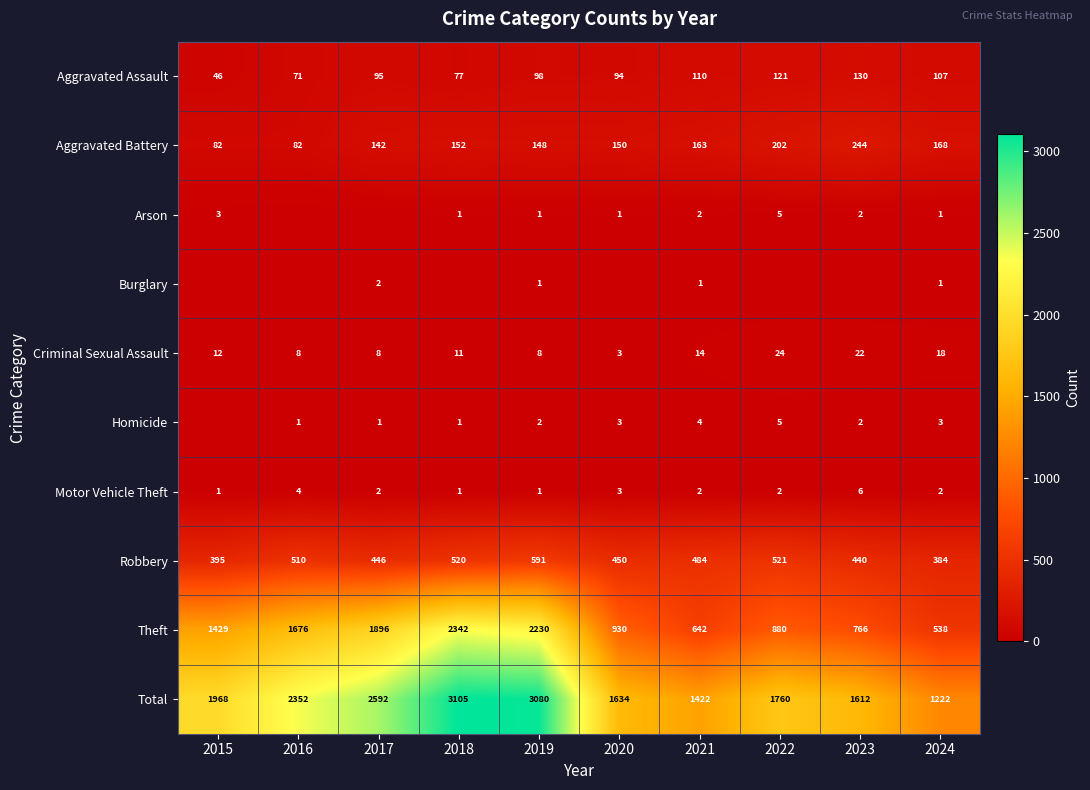

Which has a higher value, 2015 or 2021?

2021